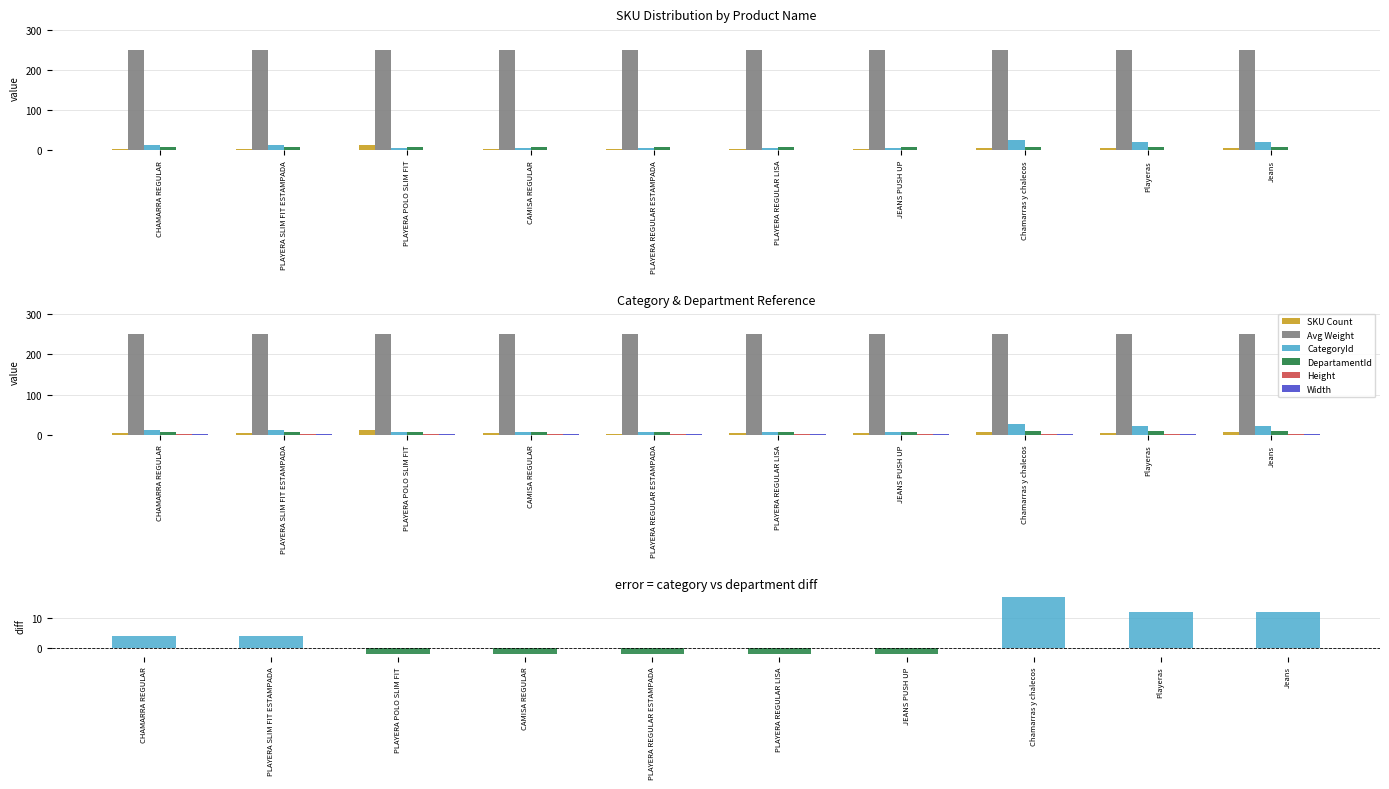

What is the label of the 7th bar from the left?

JEANS PUSH UP